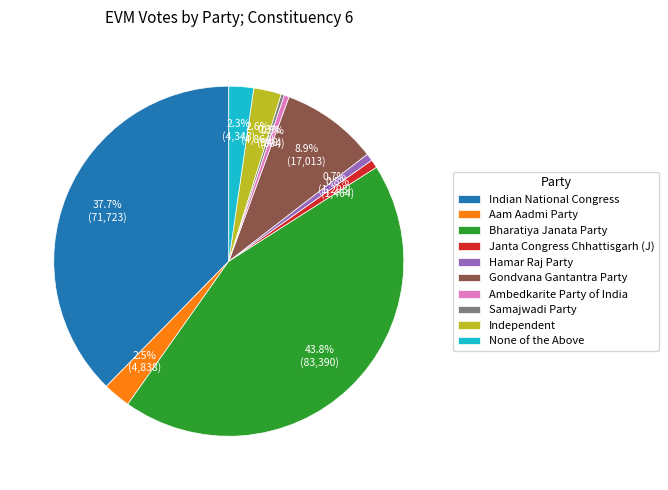

The None of the Above slice represents 2% of the pie. True or false?

True